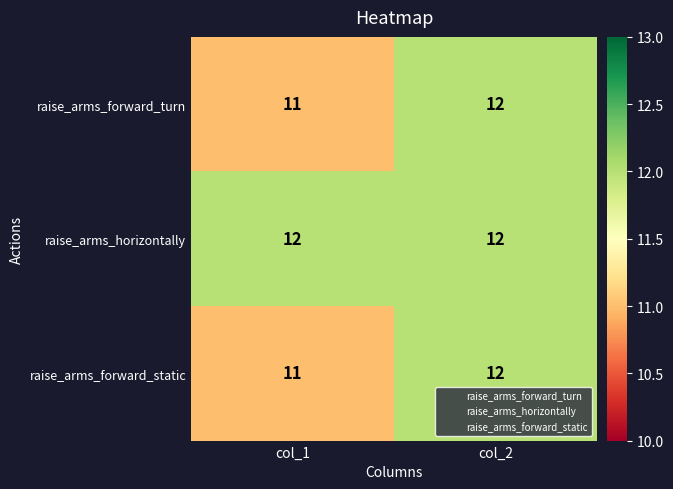

What is the total value across all series at col_2?

36